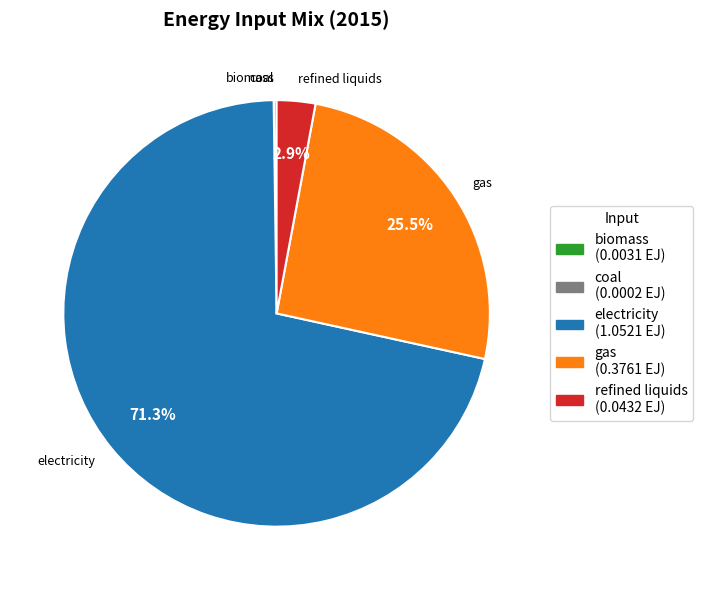

What percentage is NOT represented by gas?

74.5%